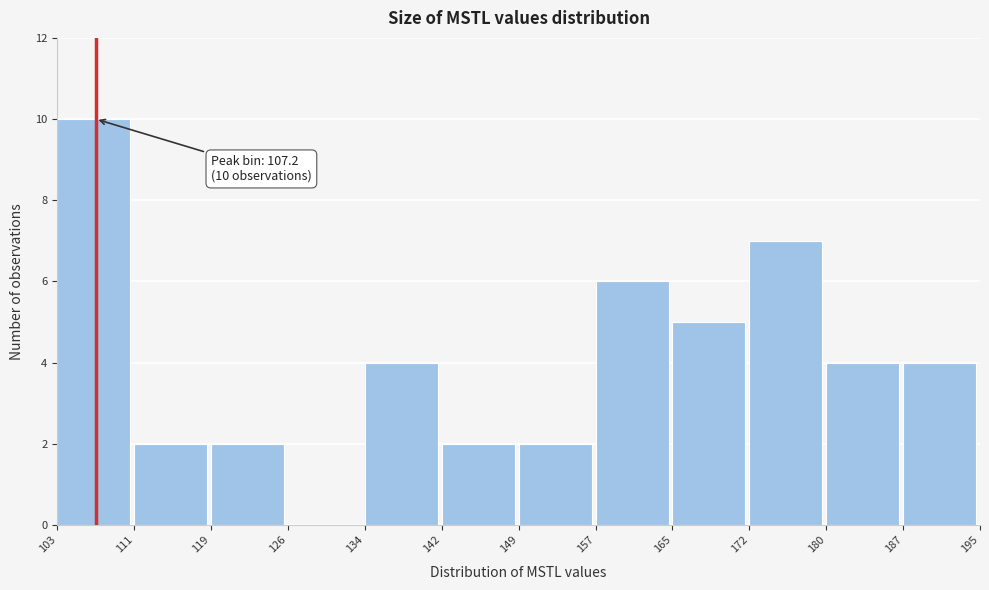

Over which range of the x-axis is the bar tallest?

103 to 111